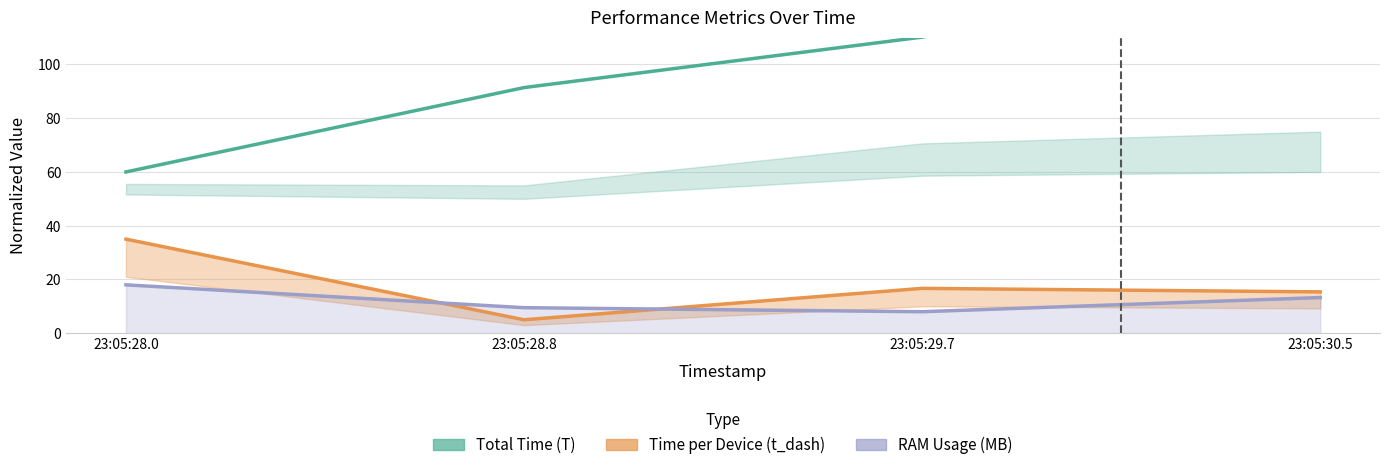

What is the difference between the highest and lowest values at 23:05:29.7?

102.2